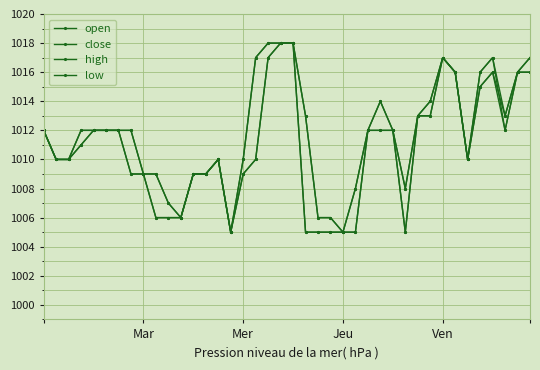

True or false: low and high intersect in this chart.

False